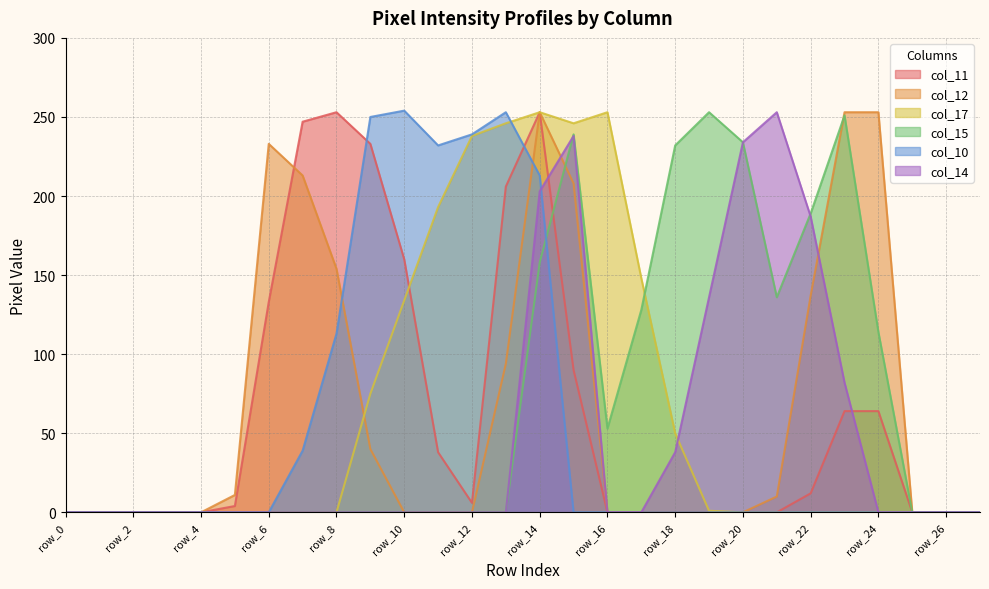

Count the number of data series in this chart.

6